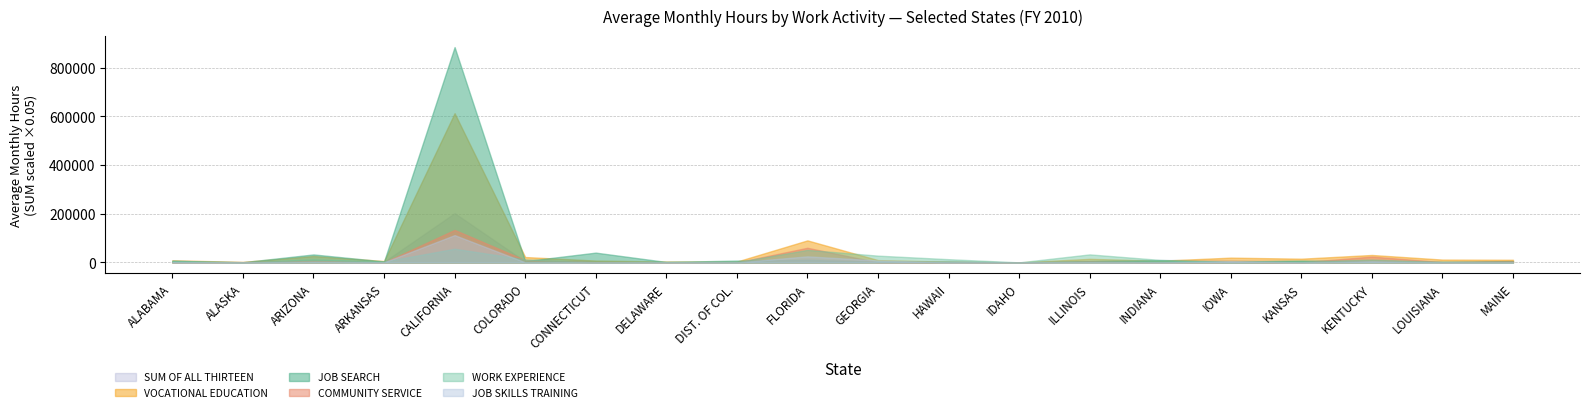

Which category has the highest value across all series?

CALIFORNIA